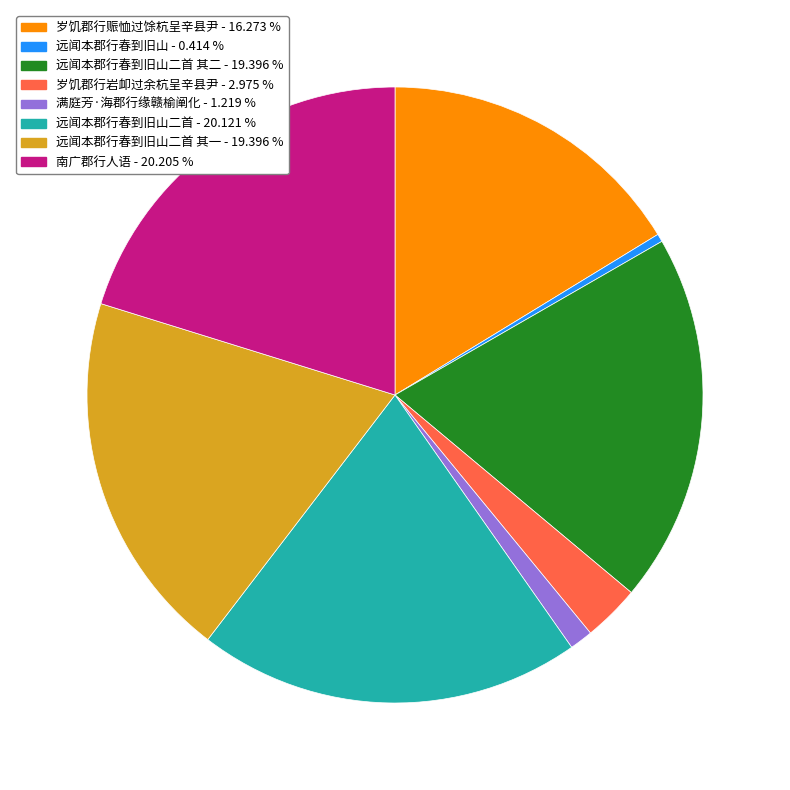

Does any single category account for the majority?

No